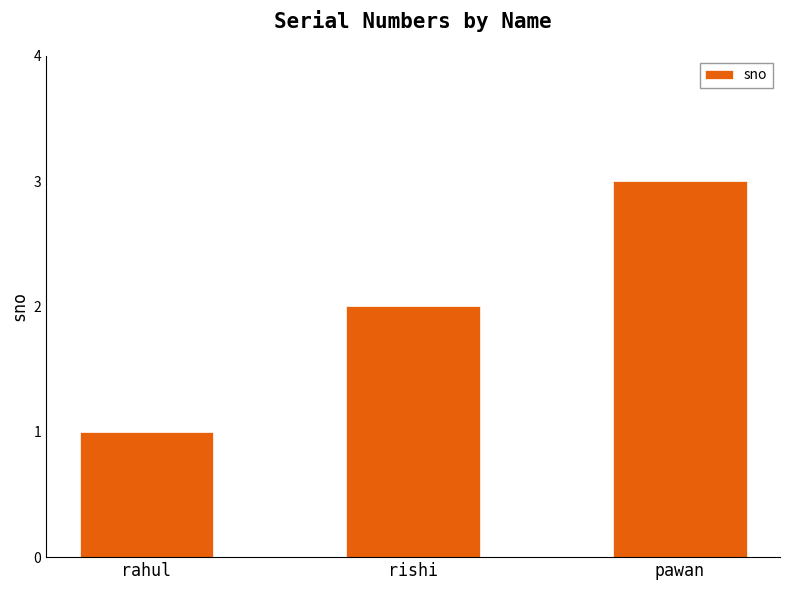

Are the bars horizontal?

No